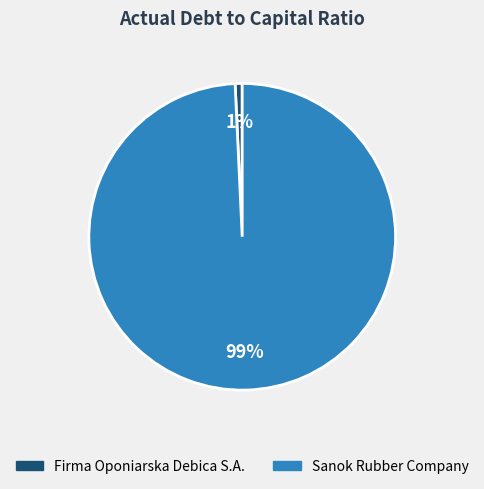

To the nearest percent, what is the average slice percentage?

50%